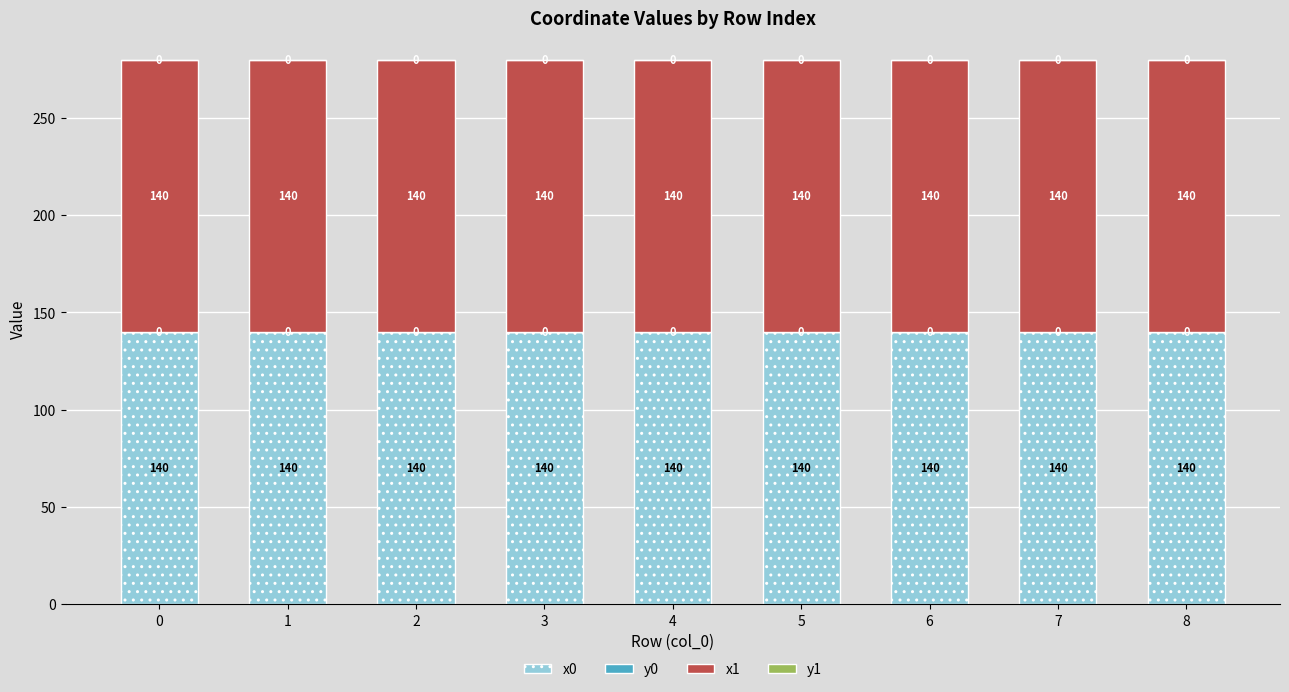

Does the chart contain stacked bars?

Yes